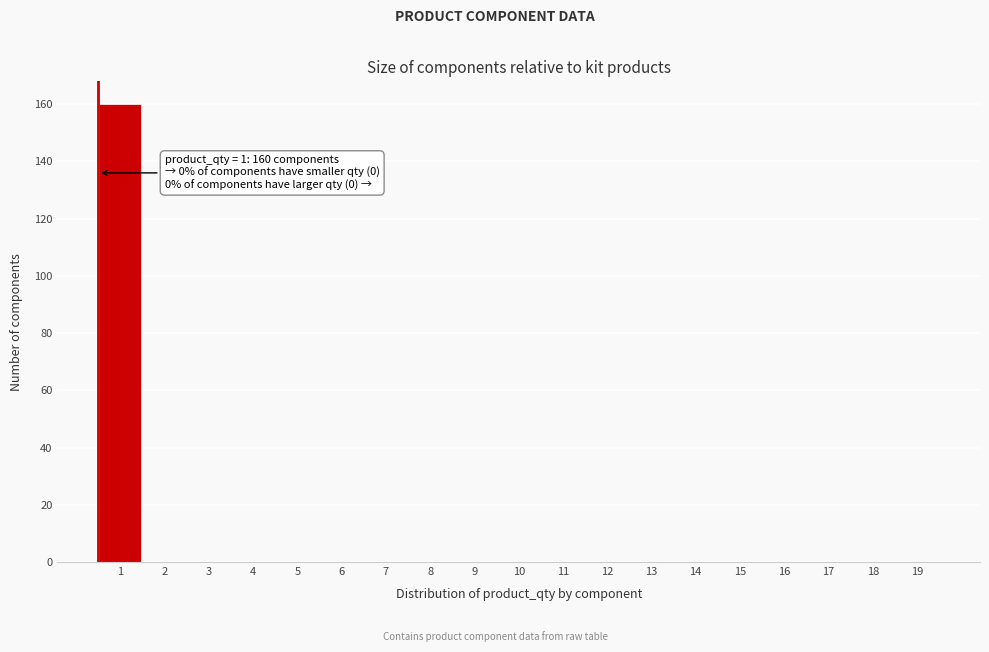

Reading left to right, extract all data points from this chart.

1=160	2=0	3=0	4=0	5=0	6=0	7=0	8=0	9=0	10=0	11=0	12=0	13=0	14=0	15=0	16=0	17=0	18=0	19=0